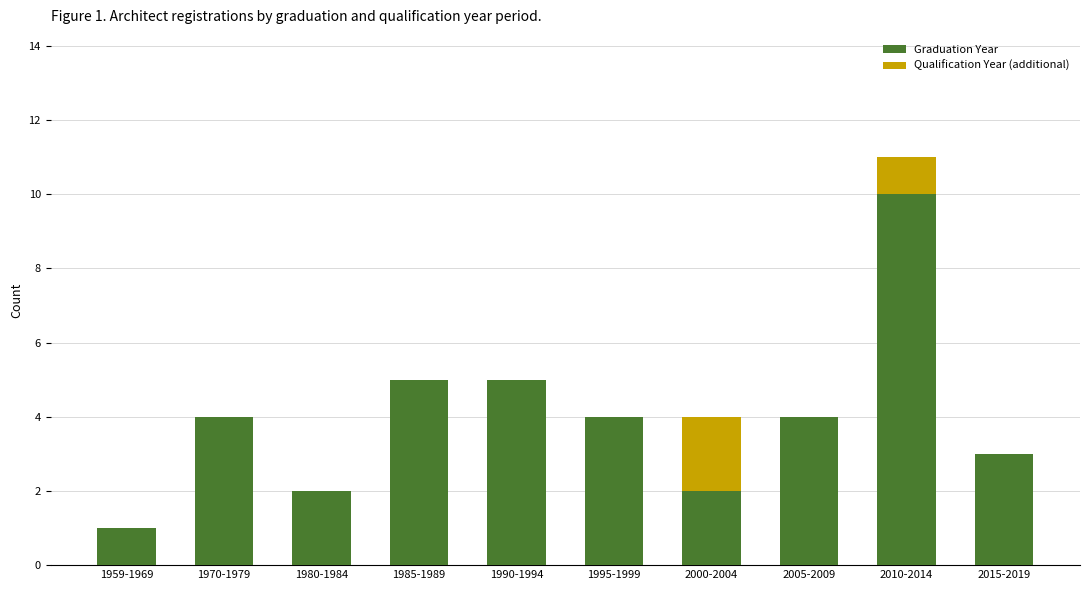

At which label does Graduation Year reach its peak?

2010-2014